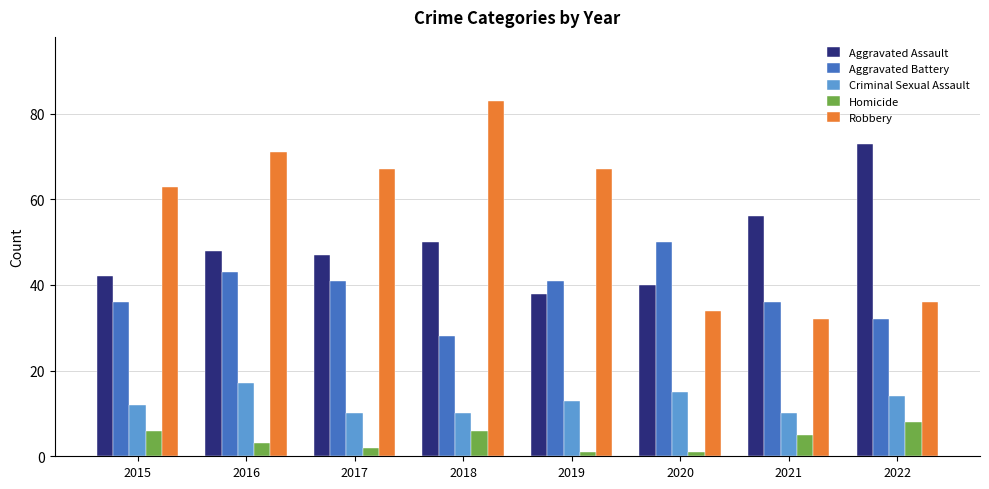

What is the sum of all Robbery values?

453